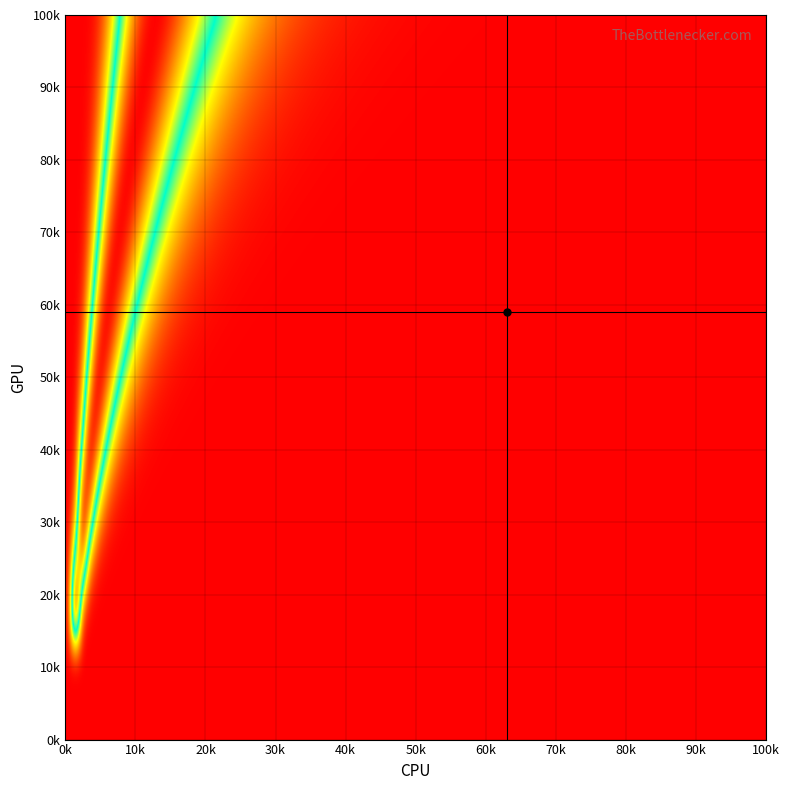

Which series has the largest range (max minus min)?

1